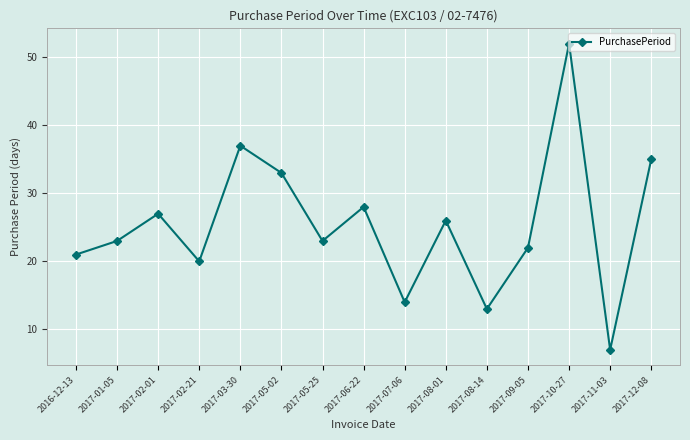

Is it true that the value at 2017-05-02 is 33?

True